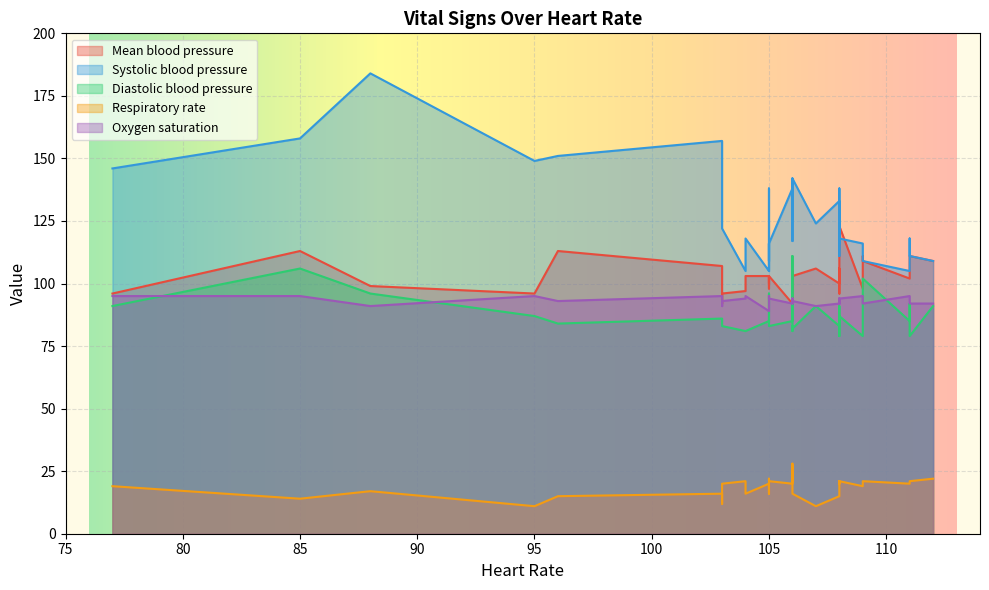

What is the total value across all series at 88?

487